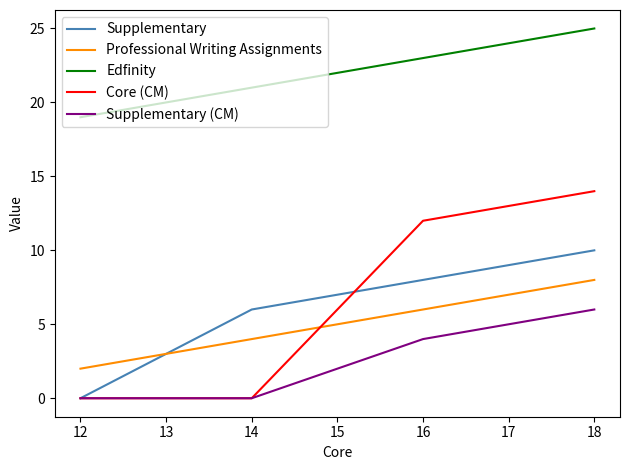

Which series has the largest range (max minus min)?

Core (CM)